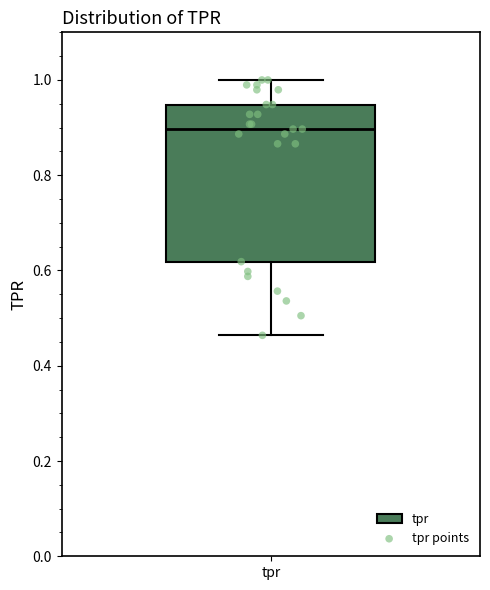

Read this box plot against the y-axis: the position of the median line, the range covered by the box, and the ends of both whiskers. The values are not printed on the chart, so give them approximately, as read against the axis.

median 0.90, box 0.62 to 0.94, whiskers 0.46 to 1.00